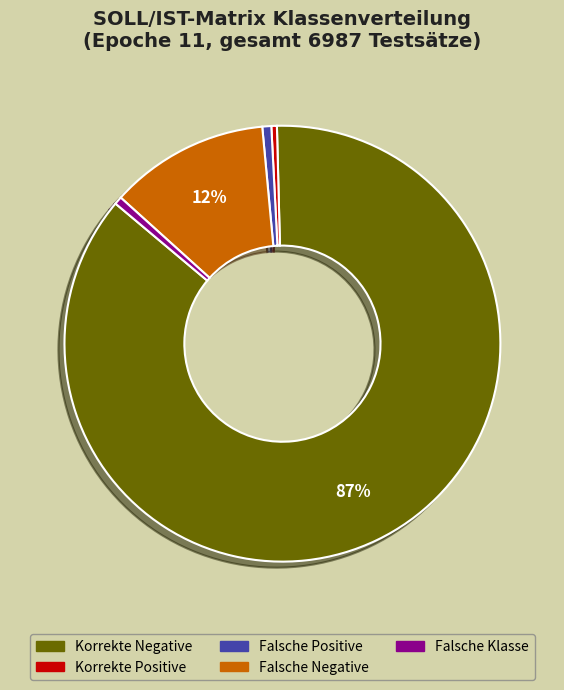

How many slices are in this pie chart?

5